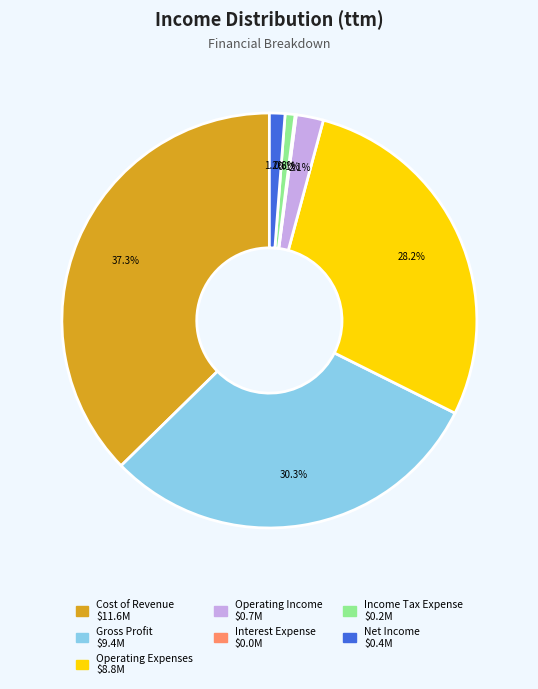

The Gross Profit slice represents 20% of the pie. True or false?

False